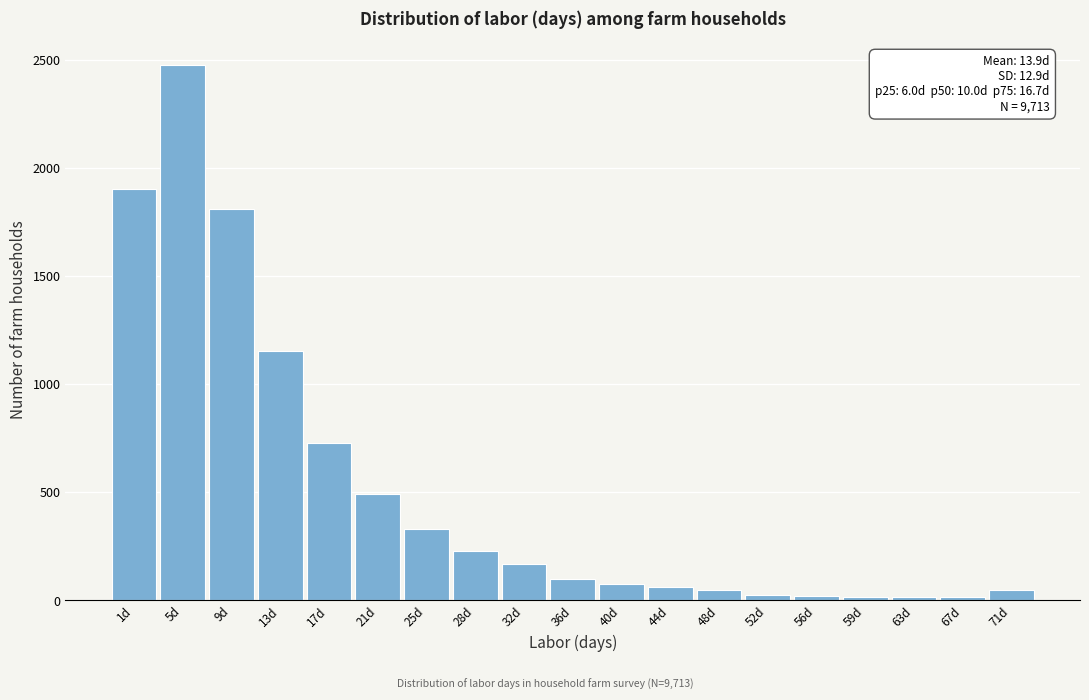

Is it true that the value at 17d is 727?

True